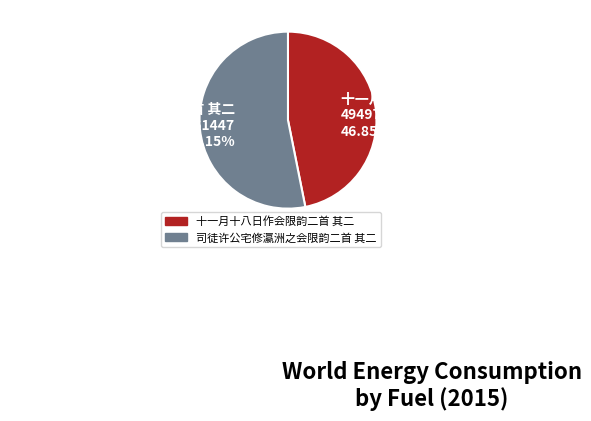

What is the ratio of the value at 司徒许公宅修瀛洲之会限韵二首 其二 to the value at 十一月十八日作会限韵二首 其二?

1.1